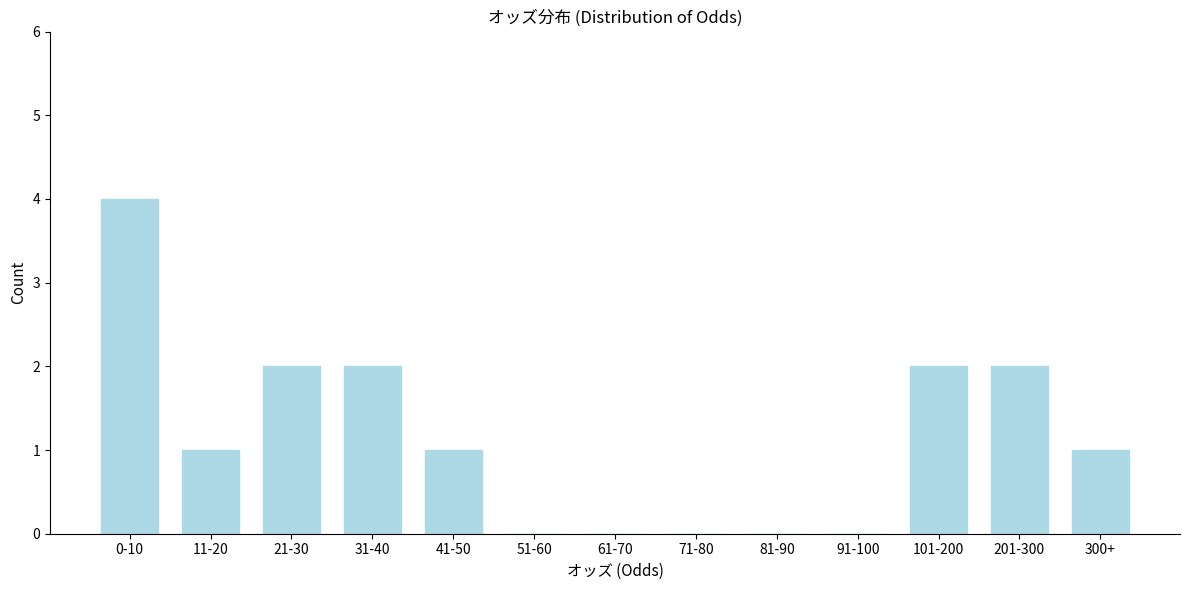

Reading left to right, list all the values displayed in this chart.

0-10=4	11-20=1	21-30=2	31-40=2	41-50=1	51-60=0	61-70=0	71-80=0	81-90=0	91-100=0	101-200=2	201-300=2	300+=1